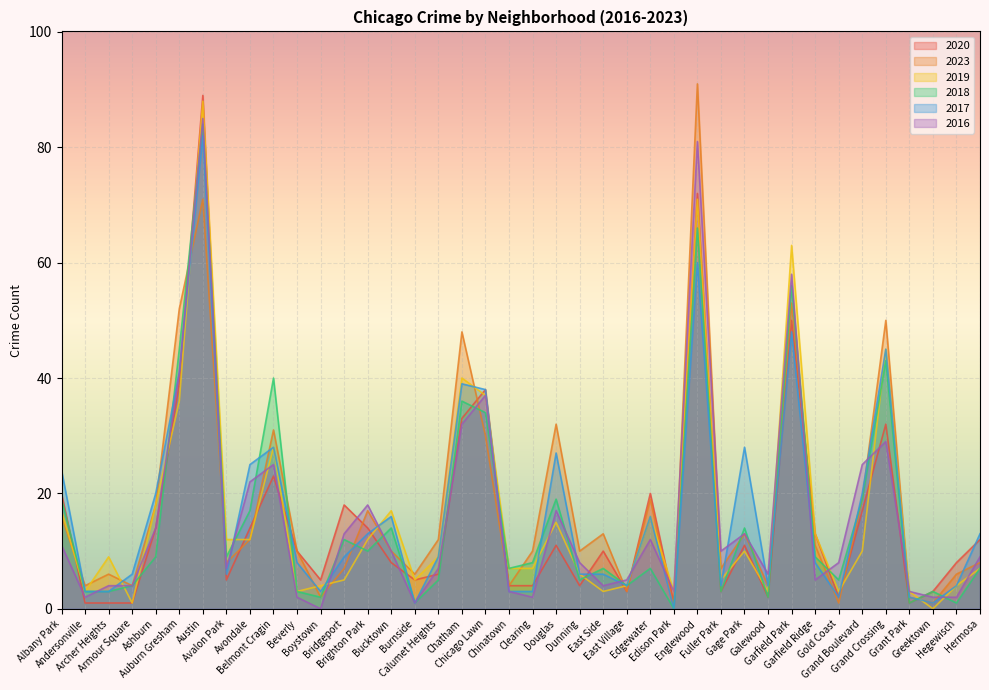

True or false: 2020 has more than 2 interior local peaks.

True